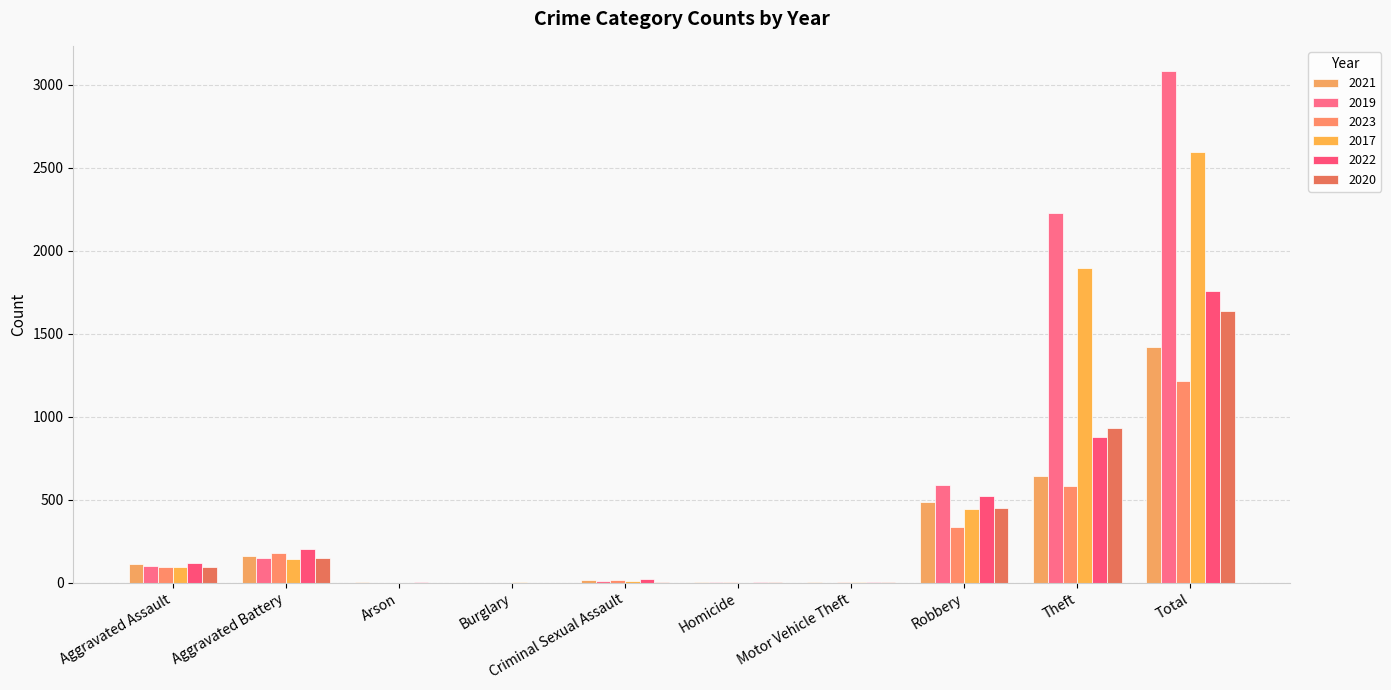

Reading right to left, list all the values displayed in this chart.

2021: 1422	642	484	2	4	14	1	2	163	110
2019: 3080	2230	591	1	2	8	1	1	148	98
2023: 1214	580	335	6	2	15	0	1	179	96
2017: 2592	1896	446	2	1	8	2	0	142	95
2022: 1760	880	521	2	5	24	0	5	202	121
2020: 1634	930	450	3	3	3	0	1	150	94